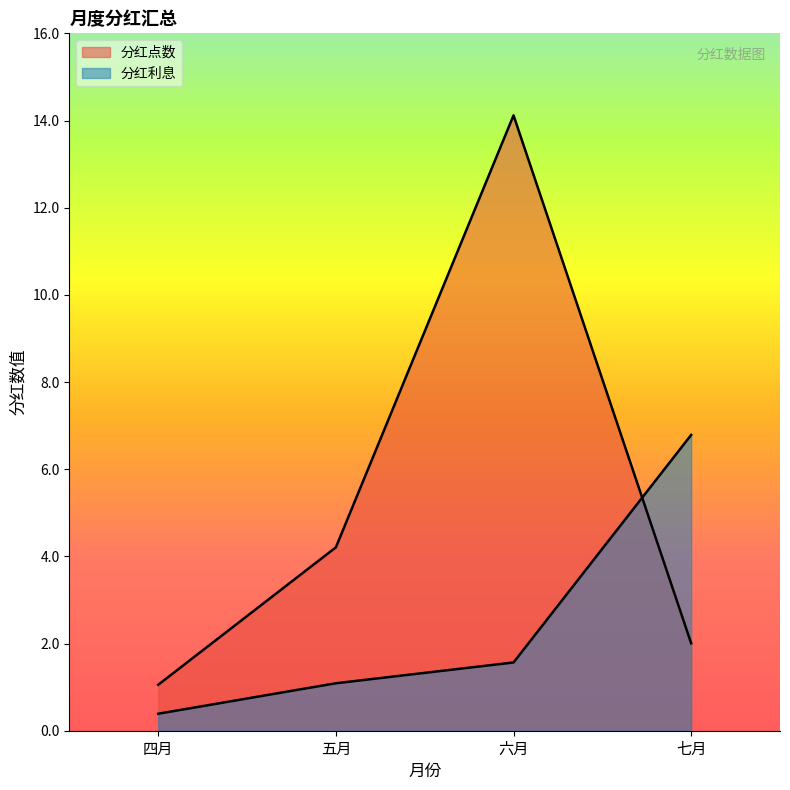

Reading left to right, transcribe all the data shown in this chart.

分红点数: 1.1	4.2	14.1	2.0
分红利息: 0.4	1.1	1.6	6.8